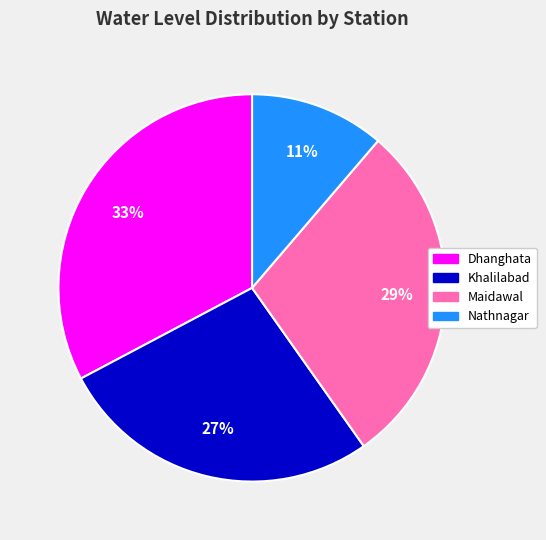

The Dhanghata slice represents 33% of the pie. True or false?

True